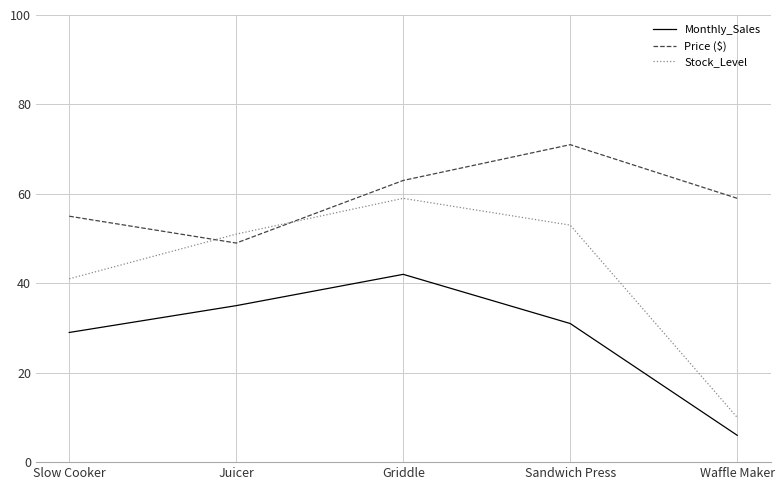

What position from the right is Juicer?

4